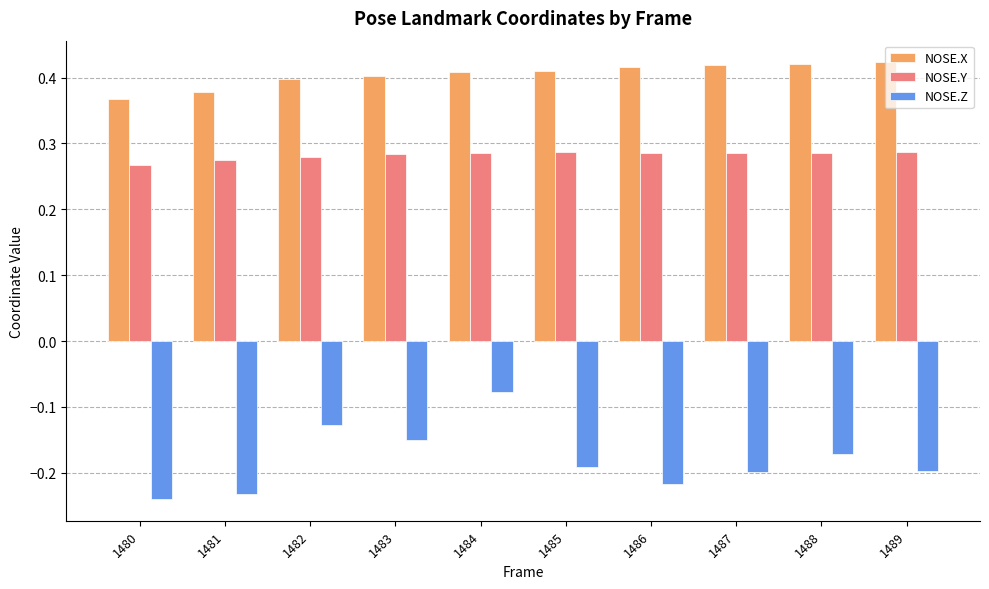

Is it true that NOSE.Y equals 0.5 at 1483?

False